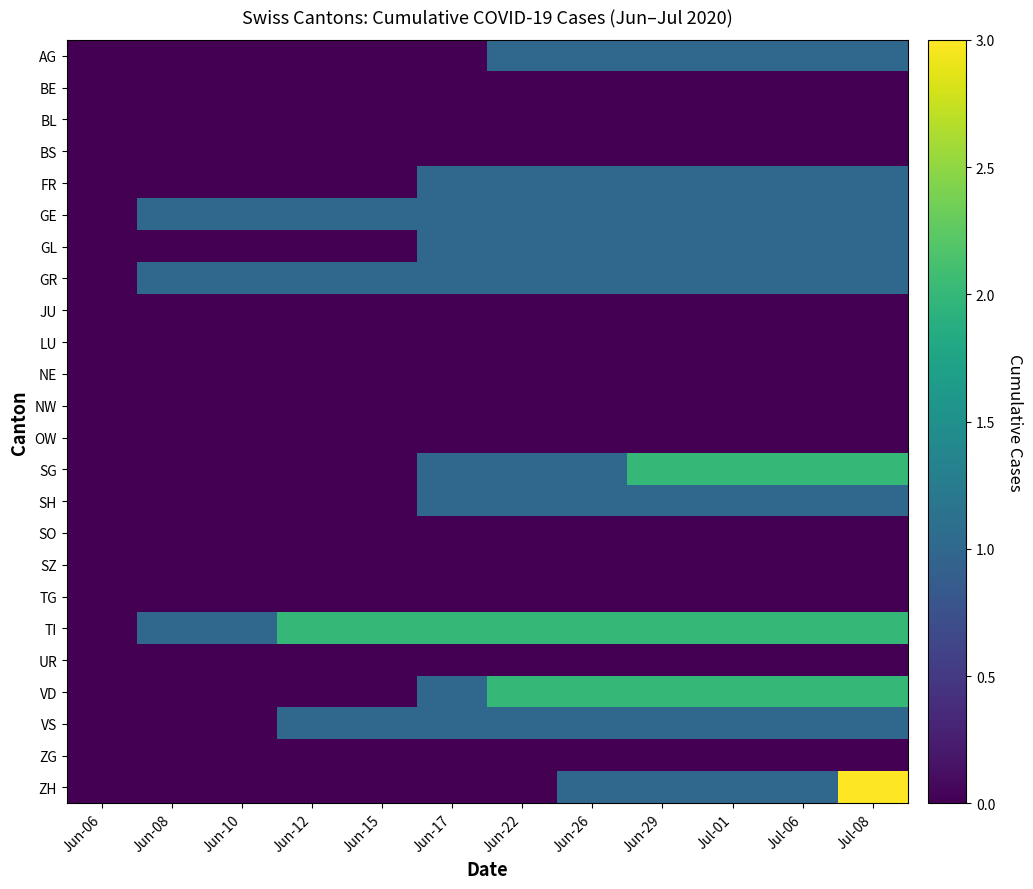

Reading left to right, transcribe all the data shown in this chart.

AG: Jun-06=0	Jun-08=0	Jun-10=0	Jun-12=0	Jun-15=0	Jun-17=0	Jun-22=1	Jun-26=1	Jun-29=1	Jul-01=1	Jul-06=1	Jul-08=1
BE: Jun-06=0	Jun-08=0	Jun-10=0	Jun-12=0	Jun-15=0	Jun-17=0	Jun-22=0	Jun-26=0	Jun-29=0	Jul-01=0	Jul-06=0	Jul-08=0
BL: Jun-06=0	Jun-08=0	Jun-10=0	Jun-12=0	Jun-15=0	Jun-17=0	Jun-22=0	Jun-26=0	Jun-29=0	Jul-01=0	Jul-06=0	Jul-08=0
BS: Jun-06=0	Jun-08=0	Jun-10=0	Jun-12=0	Jun-15=0	Jun-17=0	Jun-22=0	Jun-26=0	Jun-29=0	Jul-01=0	Jul-06=0	Jul-08=0
FR: Jun-06=0	Jun-08=0	Jun-10=0	Jun-12=0	Jun-15=0	Jun-17=1	Jun-22=1	Jun-26=1	Jun-29=1	Jul-01=1	Jul-06=1	Jul-08=1
GE: Jun-06=0	Jun-08=1	Jun-10=1	Jun-12=1	Jun-15=1	Jun-17=1	Jun-22=1	Jun-26=1	Jun-29=1	Jul-01=1	Jul-06=1	Jul-08=1
GL: Jun-06=0	Jun-08=0	Jun-10=0	Jun-12=0	Jun-15=0	Jun-17=1	Jun-22=1	Jun-26=1	Jun-29=1	Jul-01=1	Jul-06=1	Jul-08=1
GR: Jun-06=0	Jun-08=1	Jun-10=1	Jun-12=1	Jun-15=1	Jun-17=1	Jun-22=1	Jun-26=1	Jun-29=1	Jul-01=1	Jul-06=1	Jul-08=1
JU: Jun-06=0	Jun-08=0	Jun-10=0	Jun-12=0	Jun-15=0	Jun-17=0	Jun-22=0	Jun-26=0	Jun-29=0	Jul-01=0	Jul-06=0	Jul-08=0
LU: Jun-06=0	Jun-08=0	Jun-10=0	Jun-12=0	Jun-15=0	Jun-17=0	Jun-22=0	Jun-26=0	Jun-29=0	Jul-01=0	Jul-06=0	Jul-08=0
NE: Jun-06=0	Jun-08=0	Jun-10=0	Jun-12=0	Jun-15=0	Jun-17=0	Jun-22=0	Jun-26=0	Jun-29=0	Jul-01=0	Jul-06=0	Jul-08=0
NW: Jun-06=0	Jun-08=0	Jun-10=0	Jun-12=0	Jun-15=0	Jun-17=0	Jun-22=0	Jun-26=0	Jun-29=0	Jul-01=0	Jul-06=0	Jul-08=0
OW: Jun-06=0	Jun-08=0	Jun-10=0	Jun-12=0	Jun-15=0	Jun-17=0	Jun-22=0	Jun-26=0	Jun-29=0	Jul-01=0	Jul-06=0	Jul-08=0
SG: Jun-06=0	Jun-08=0	Jun-10=0	Jun-12=0	Jun-15=0	Jun-17=1	Jun-22=1	Jun-26=1	Jun-29=2	Jul-01=2	Jul-06=2	Jul-08=2
SH: Jun-06=0	Jun-08=0	Jun-10=0	Jun-12=0	Jun-15=0	Jun-17=1	Jun-22=1	Jun-26=1	Jun-29=1	Jul-01=1	Jul-06=1	Jul-08=1
SO: Jun-06=0	Jun-08=0	Jun-10=0	Jun-12=0	Jun-15=0	Jun-17=0	Jun-22=0	Jun-26=0	Jun-29=0	Jul-01=0	Jul-06=0	Jul-08=0
SZ: Jun-06=0	Jun-08=0	Jun-10=0	Jun-12=0	Jun-15=0	Jun-17=0	Jun-22=0	Jun-26=0	Jun-29=0	Jul-01=0	Jul-06=0	Jul-08=0
TG: Jun-06=0	Jun-08=0	Jun-10=0	Jun-12=0	Jun-15=0	Jun-17=0	Jun-22=0	Jun-26=0	Jun-29=0	Jul-01=0	Jul-06=0	Jul-08=0
TI: Jun-06=0	Jun-08=1	Jun-10=1	Jun-12=2	Jun-15=2	Jun-17=2	Jun-22=2	Jun-26=2	Jun-29=2	Jul-01=2	Jul-06=2	Jul-08=2
UR: Jun-06=0	Jun-08=0	Jun-10=0	Jun-12=0	Jun-15=0	Jun-17=0	Jun-22=0	Jun-26=0	Jun-29=0	Jul-01=0	Jul-06=0	Jul-08=0
VD: Jun-06=0	Jun-08=0	Jun-10=0	Jun-12=0	Jun-15=0	Jun-17=1	Jun-22=2	Jun-26=2	Jun-29=2	Jul-01=2	Jul-06=2	Jul-08=2
VS: Jun-06=0	Jun-08=0	Jun-10=0	Jun-12=1	Jun-15=1	Jun-17=1	Jun-22=1	Jun-26=1	Jun-29=1	Jul-01=1	Jul-06=1	Jul-08=1
ZG: Jun-06=0	Jun-08=0	Jun-10=0	Jun-12=0	Jun-15=0	Jun-17=0	Jun-22=0	Jun-26=0	Jun-29=0	Jul-01=0	Jul-06=0	Jul-08=0
ZH: Jun-06=0	Jun-08=0	Jun-10=0	Jun-12=0	Jun-15=0	Jun-17=0	Jun-22=0	Jun-26=1	Jun-29=1	Jul-01=1	Jul-06=1	Jul-08=3